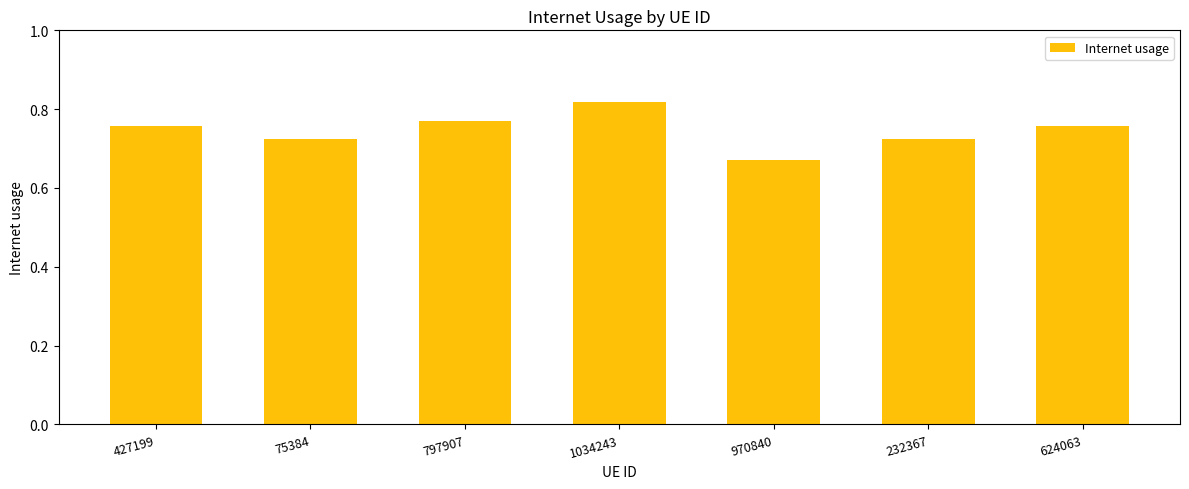

Which label corresponds to the smallest value in the chart?

970840